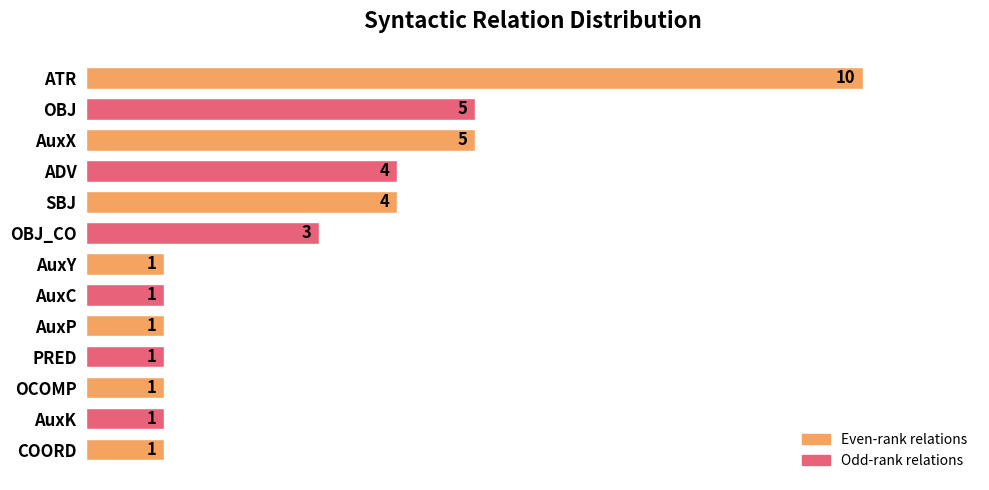

Reading top to bottom, transcribe all the data shown in this chart.

ATR=10	OBJ=5	AuxX=5	ADV=4	SBJ=4	OBJ_CO=3	AuxY=1	AuxC=1	AuxP=1	PRED=1	OCOMP=1	AuxK=1	COORD=1